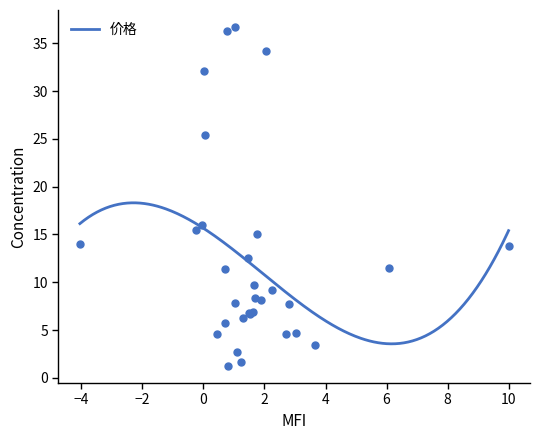

What is the average value?

12.3